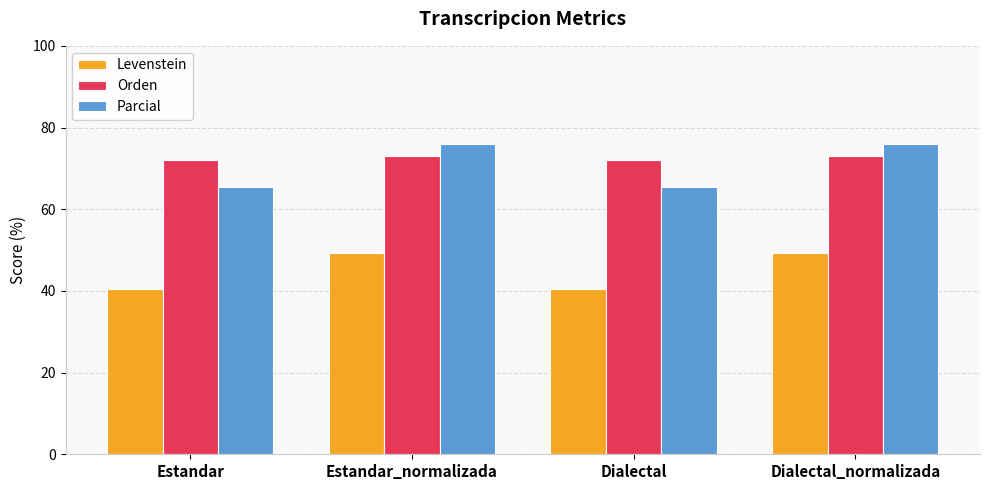

List the series in order of their peak value, lowest first.

Levenstein, Orden, Parcial